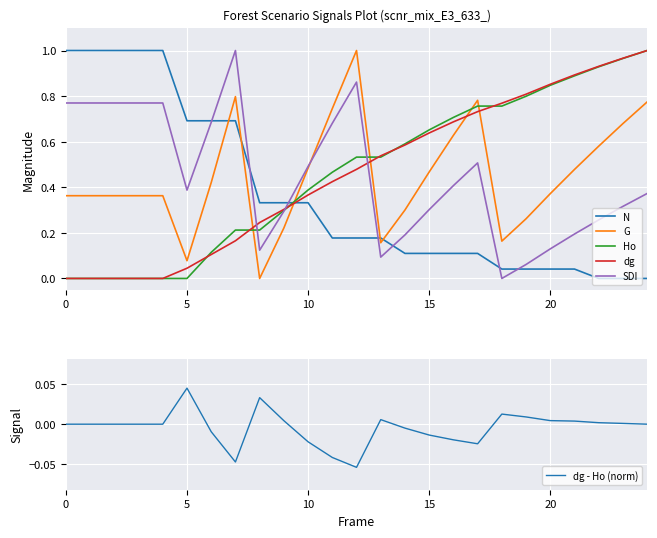

True or false: dg - Ho (norm) and dg intersect in this chart.

False